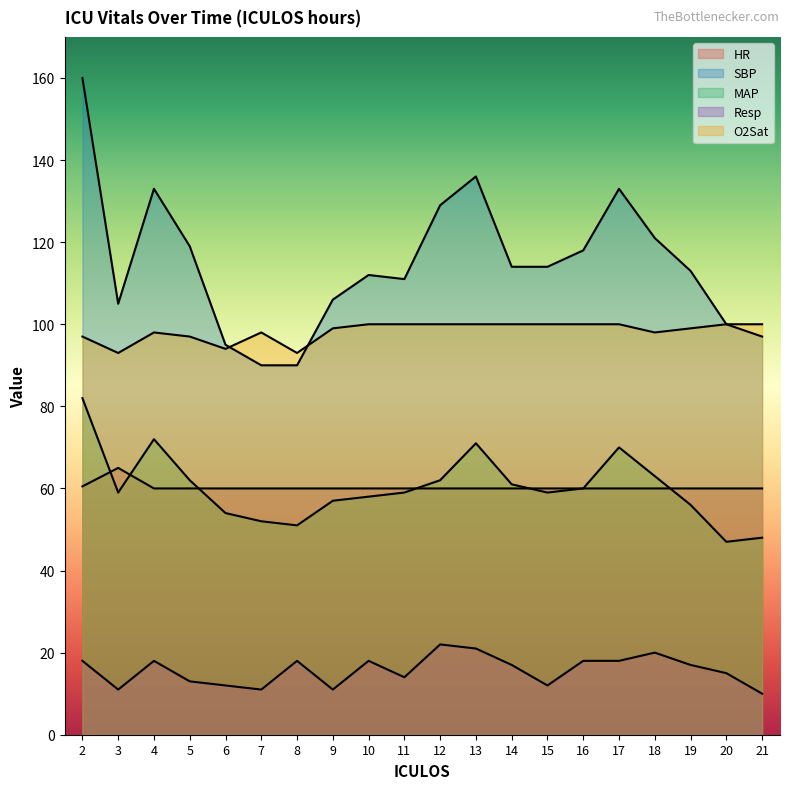

List the series in order of their peak value, highest first.

SBP, O2Sat, MAP, HR, Resp